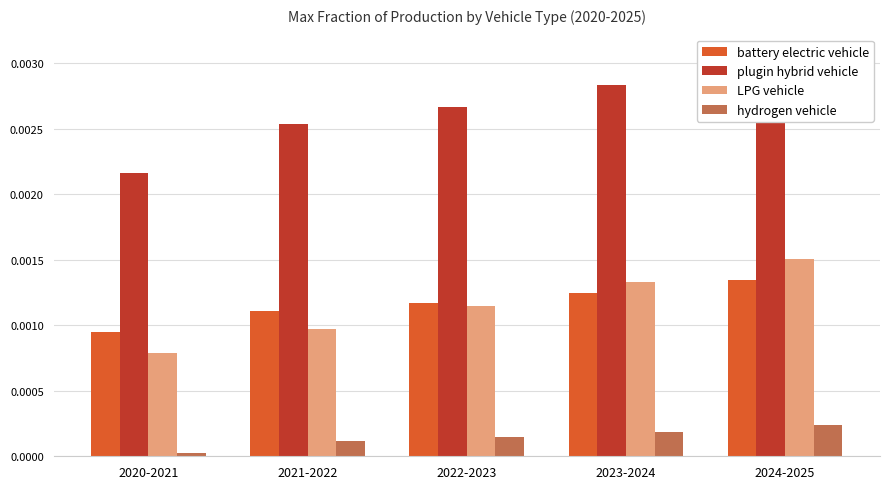

The value of plugin hybrid vehicle at 2020-2021 is 0.0. True or false?

True